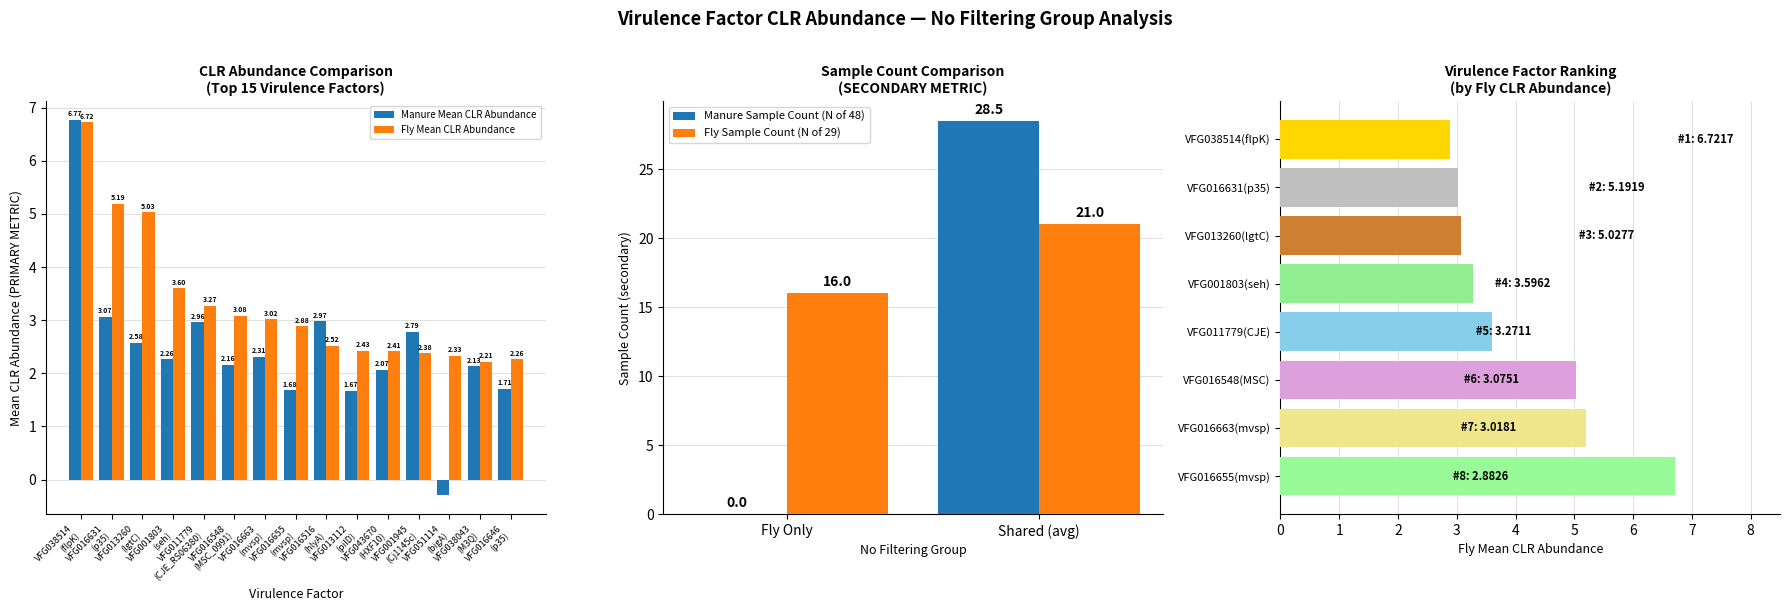

What position from the left is manure_mean?

1